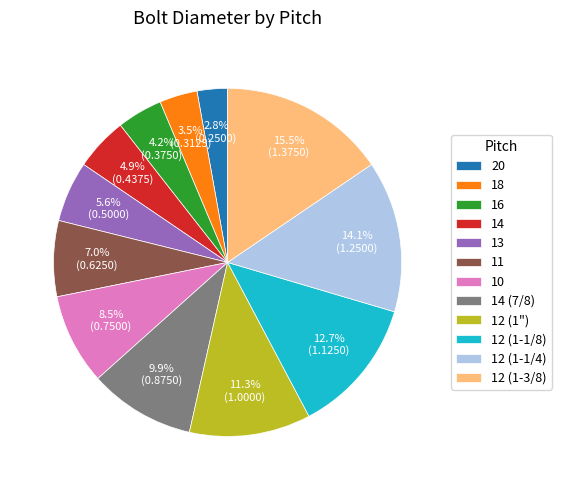

Which category has the biggest portion of the pie?

12 (1-3/8)